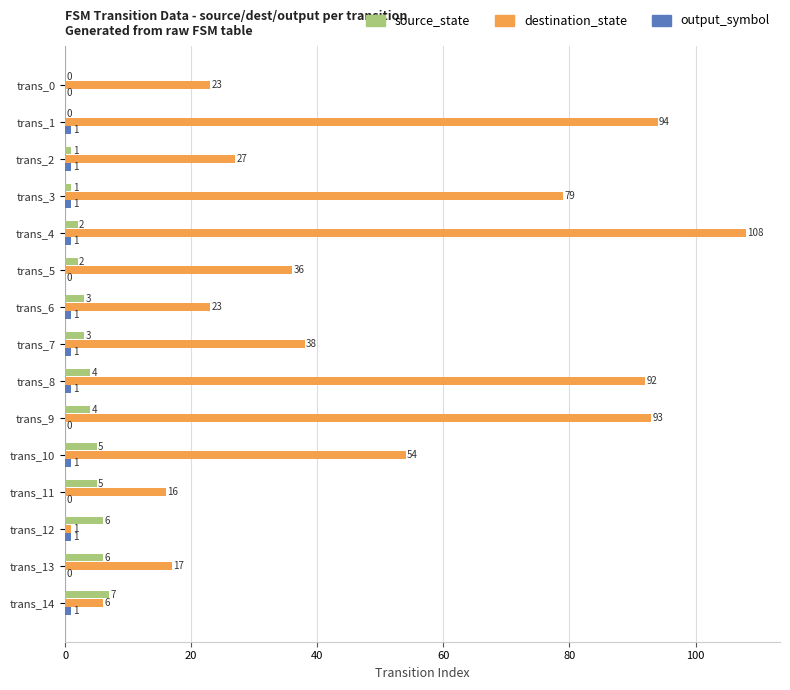

Is it true that source_state equals 12 at trans_14?

False